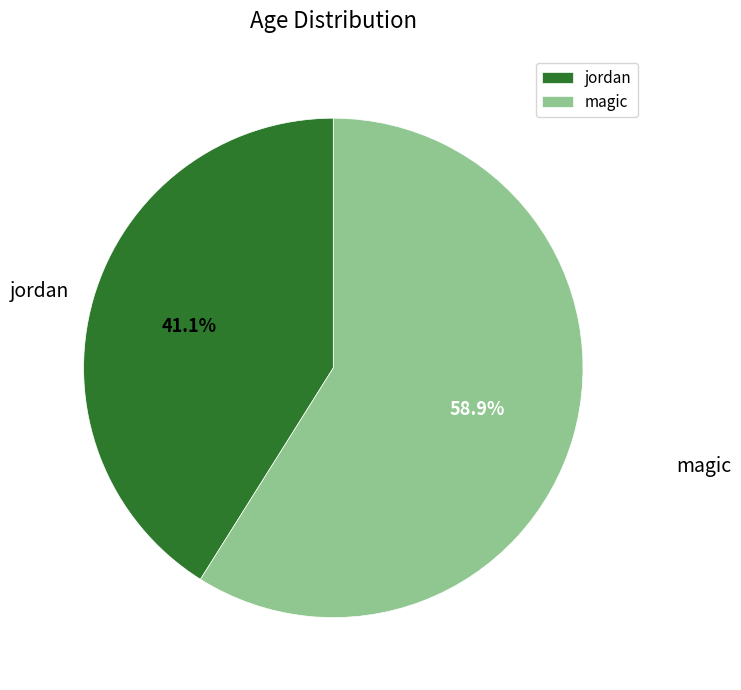

Which category has the biggest portion of the pie?

magic